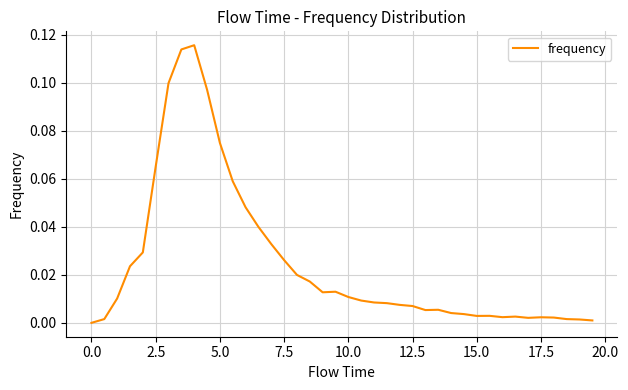

Is this an area chart (filled region under the line)?

No